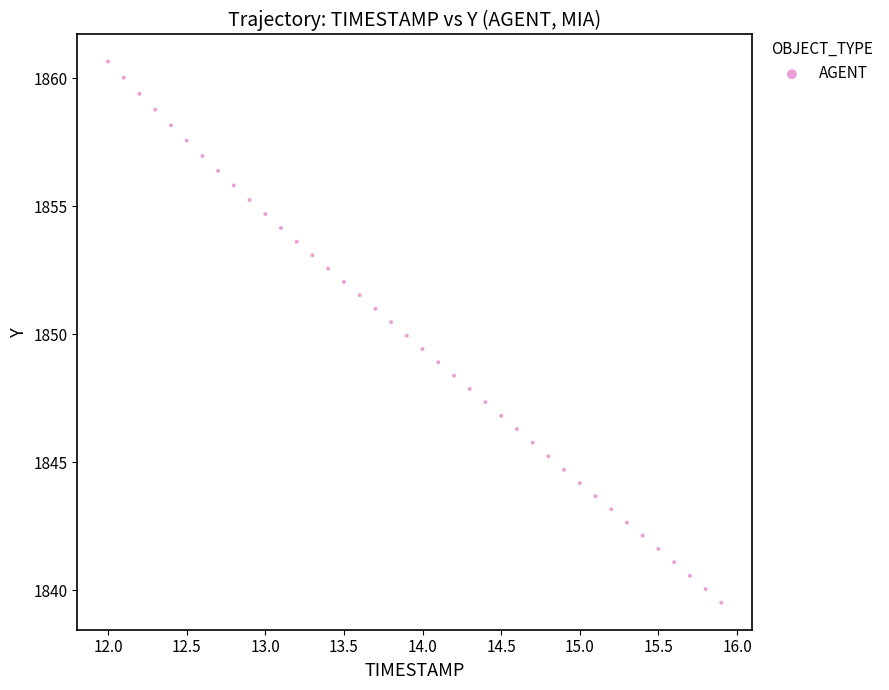

What is the range of X values (max minus min)?

3.9